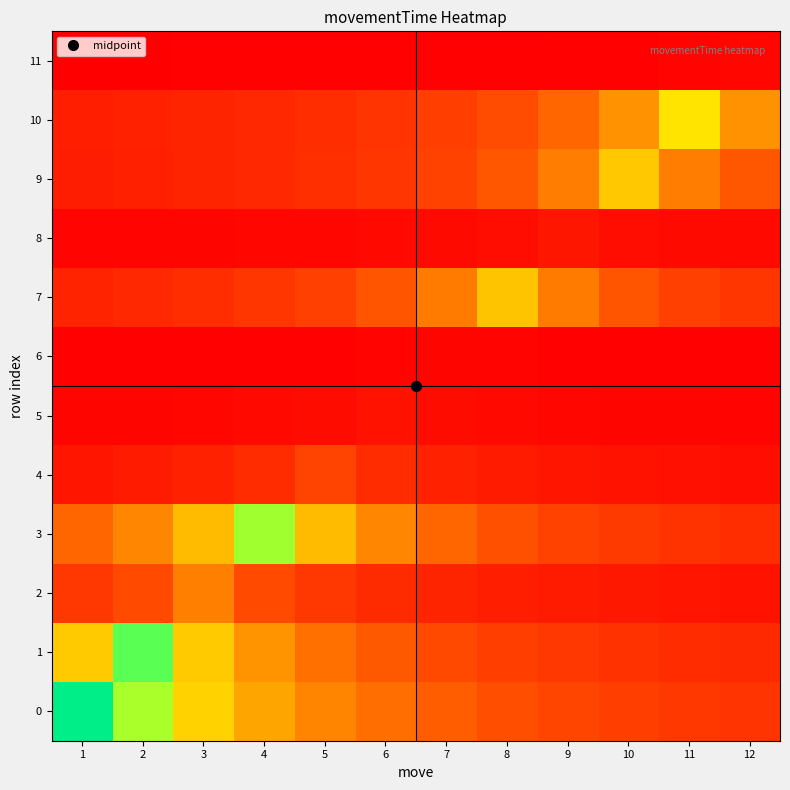

At which category is the sum across all series the highest?

2